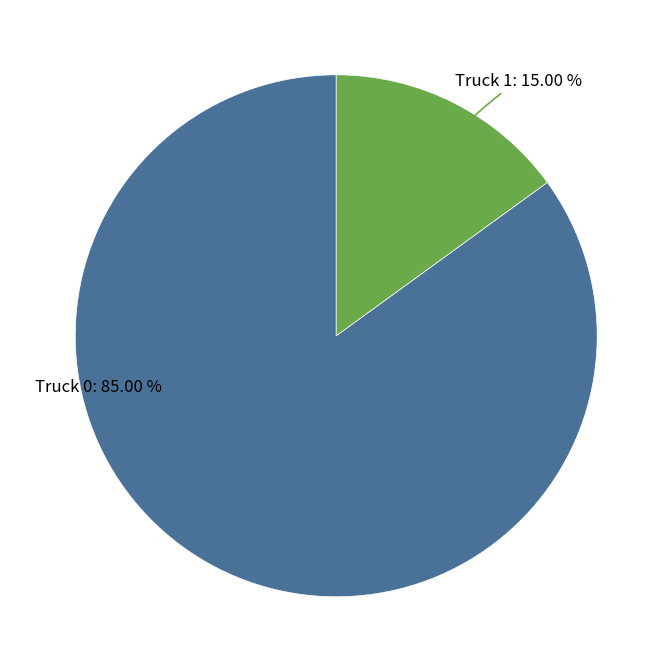

Is there a majority slice in this chart?

Yes